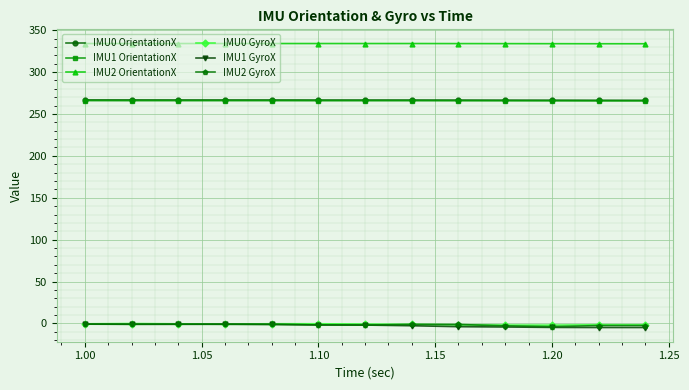

True or false: IMU2 OrientationX and IMU2 GyroX intersect in this chart.

False